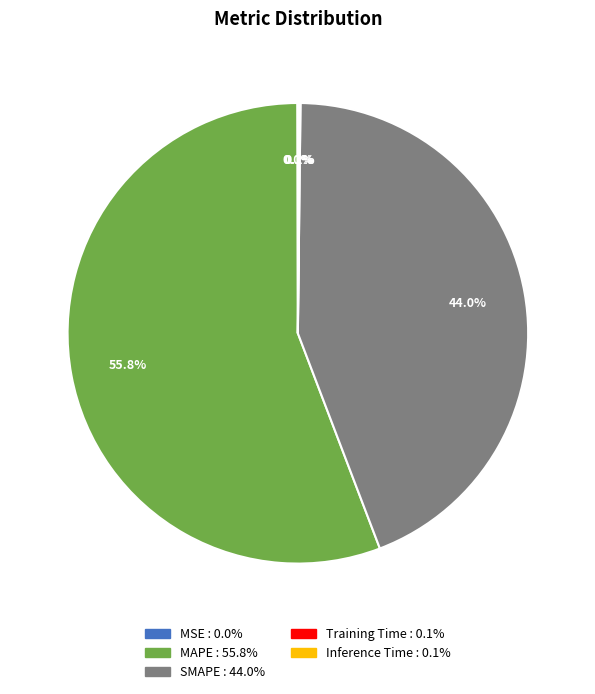

Which category has the biggest portion of the pie?

MAPE